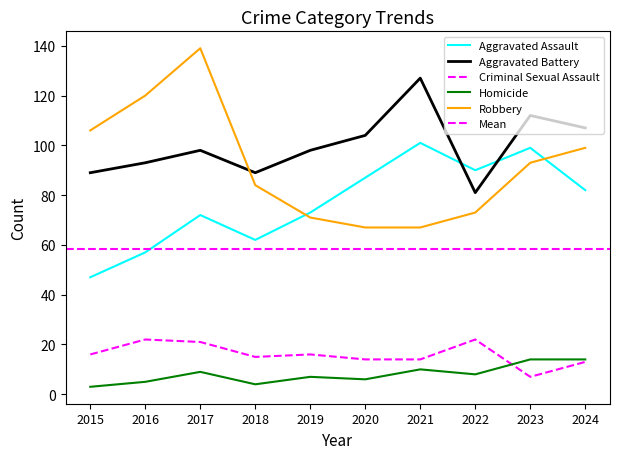

Reading right to left, extract all data points from this chart.

Aggravated Assault: 2024=82	2023=99	2022=90	2021=101	2020=87	2019=73	2018=62	2017=72	2016=57	2015=47
Aggravated Battery: 2024=107	2023=112	2022=81	2021=127	2020=104	2019=98	2018=89	2017=98	2016=93	2015=89
Criminal Sexual Assault: 2024=13	2023=7	2022=22	2021=14	2020=14	2019=16	2018=15	2017=21	2016=22	2015=16
Homicide: 2024=14	2023=14	2022=8	2021=10	2020=6	2019=7	2018=4	2017=9	2016=5	2015=3
Robbery: 2024=99	2023=93	2022=73	2021=67	2020=67	2019=71	2018=84	2017=139	2016=120	2015=106